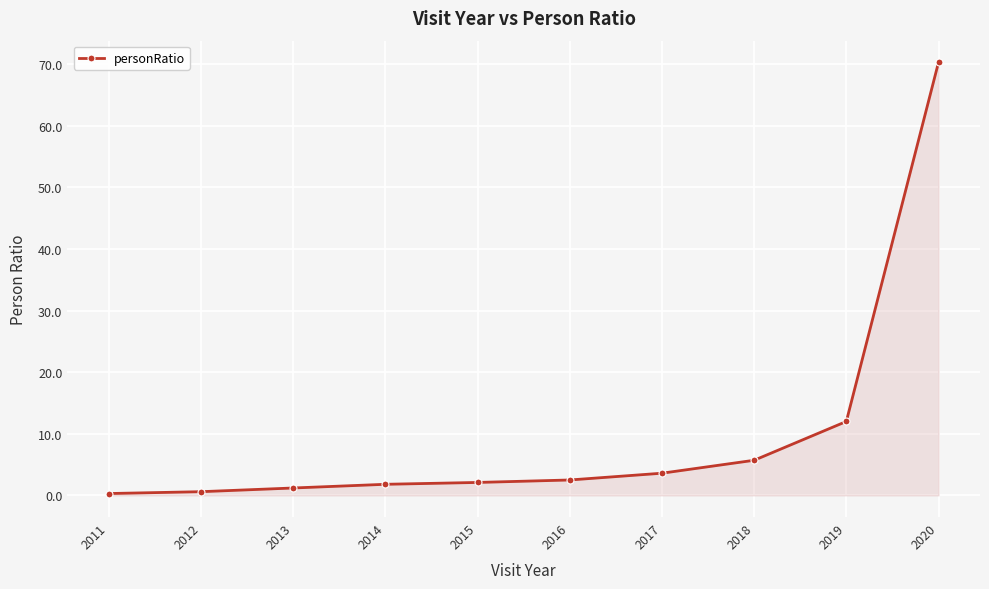

The chart shows a value of 96.4 at 2020. True or false?

False